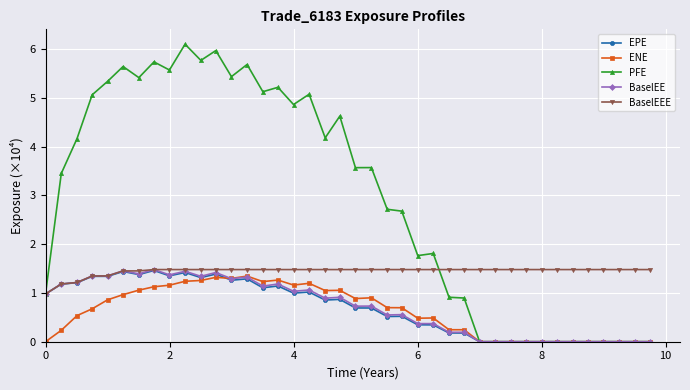

In ENE, how many points are higher than both neighbors (excluding endpoints)?

7